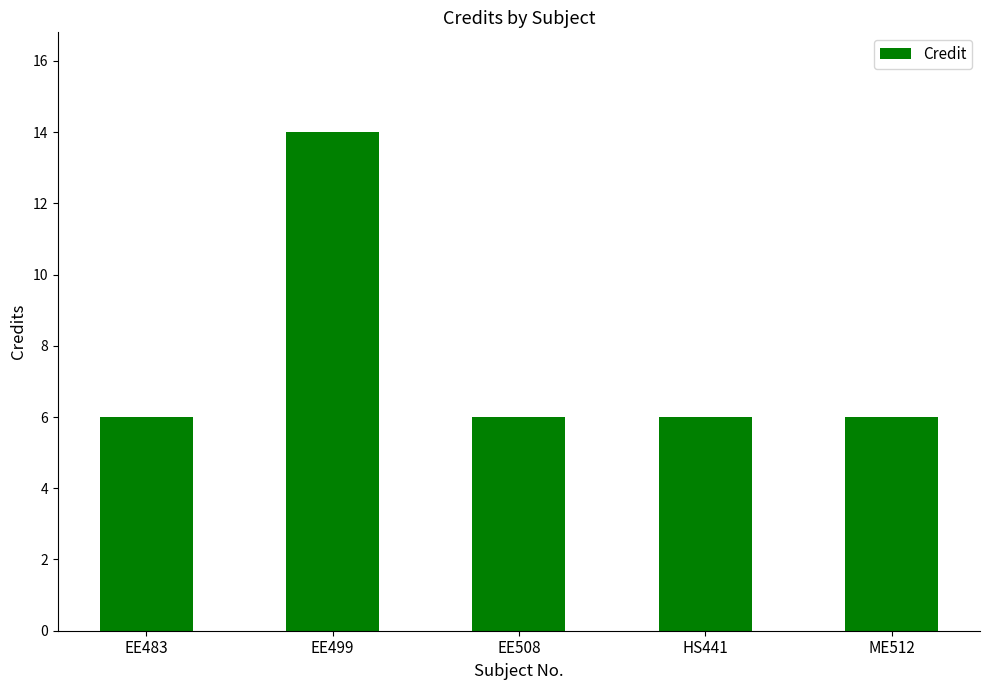

What is the label of the 4th bar from the left?

HS441